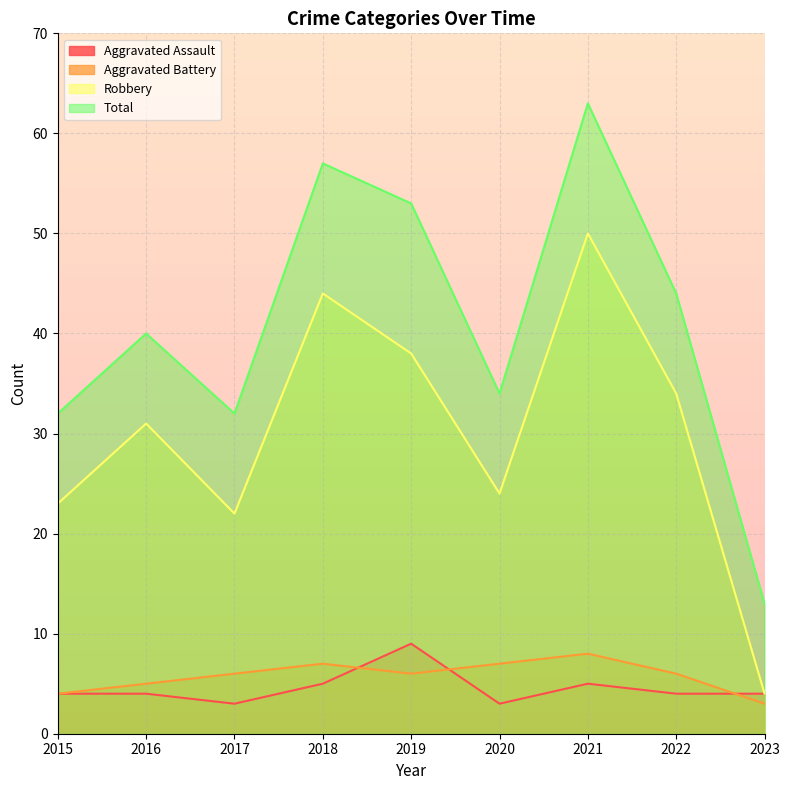

True or false: Aggravated Assault and Robbery intersect in this chart.

False